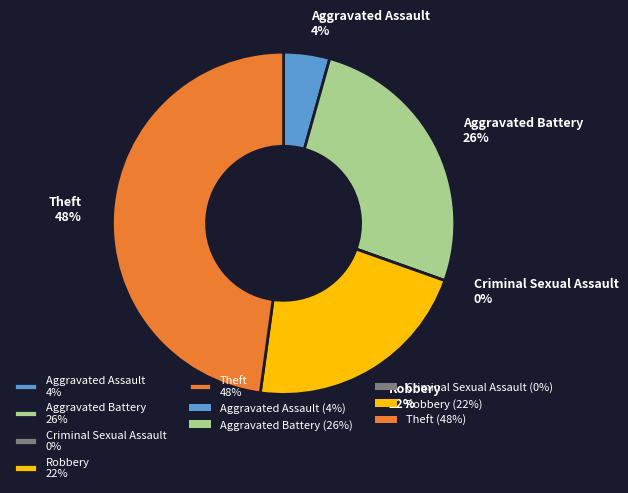

The Aggravated Battery slice represents 26% of the pie. True or false?

True